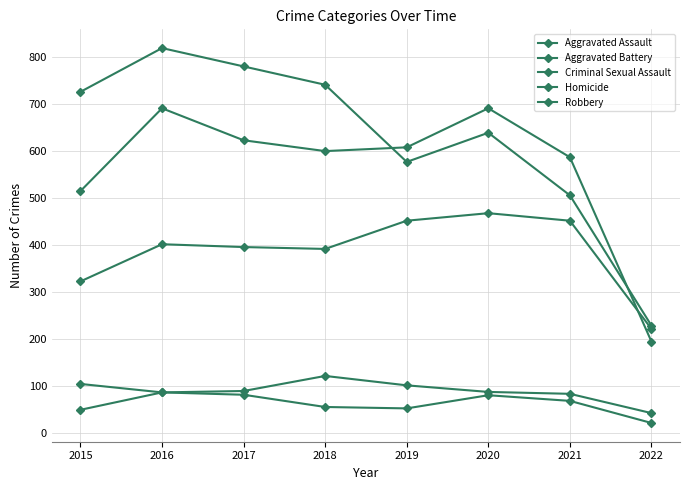

Does the chart have visible grid lines?

Yes